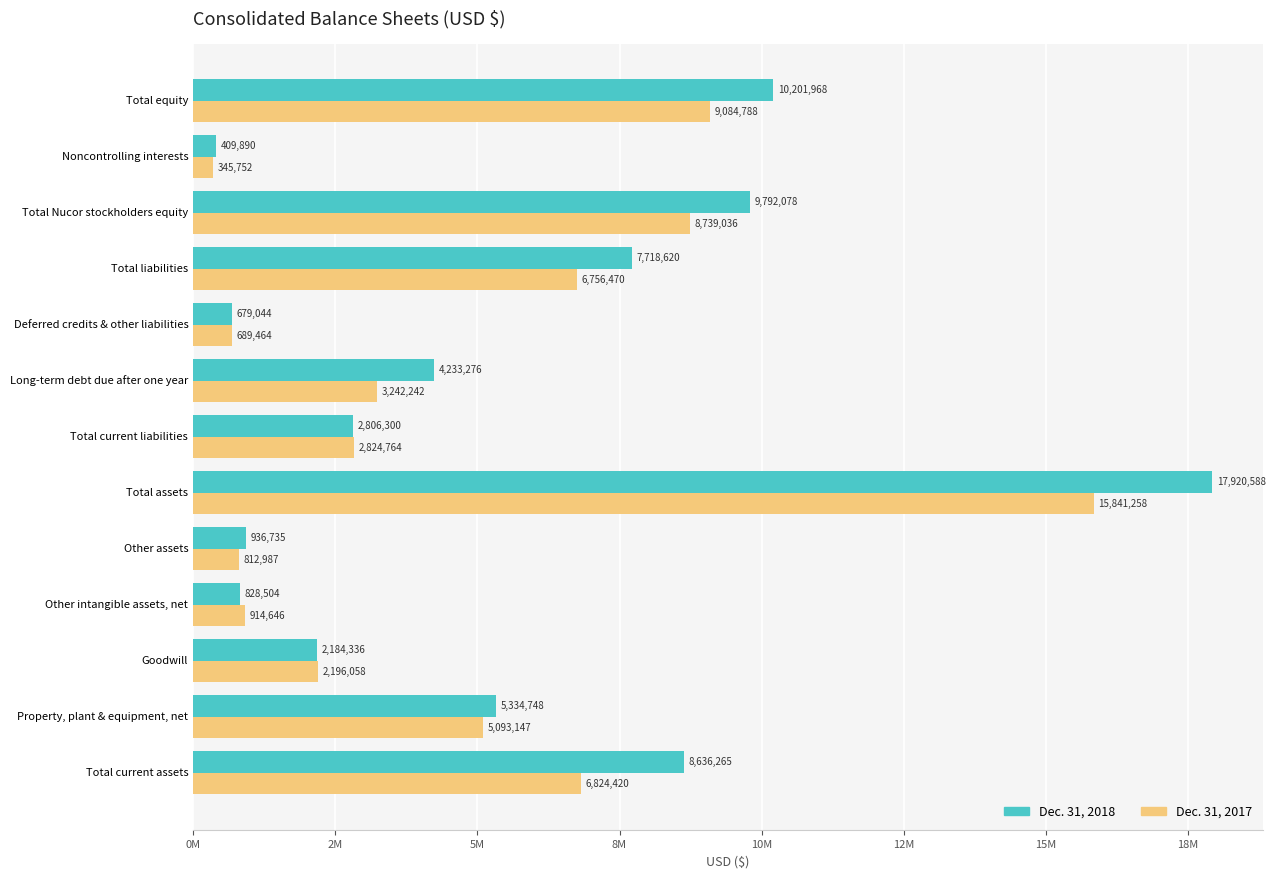

What are all the series names shown in the legend?

Dec. 31, 2018, Dec. 31, 2017